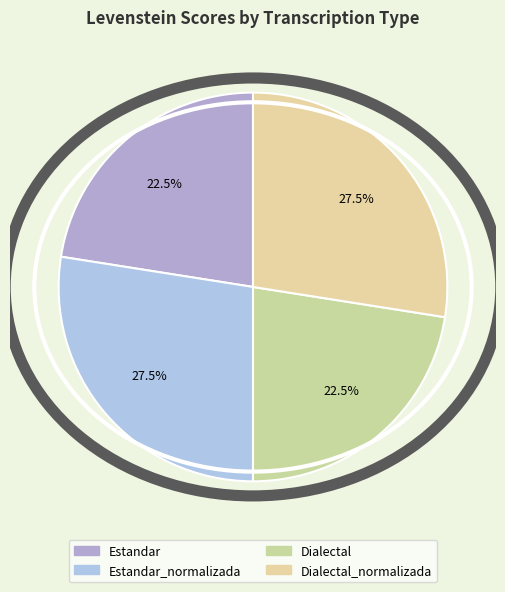

Is there any slice that represents more than half of the pie?

No